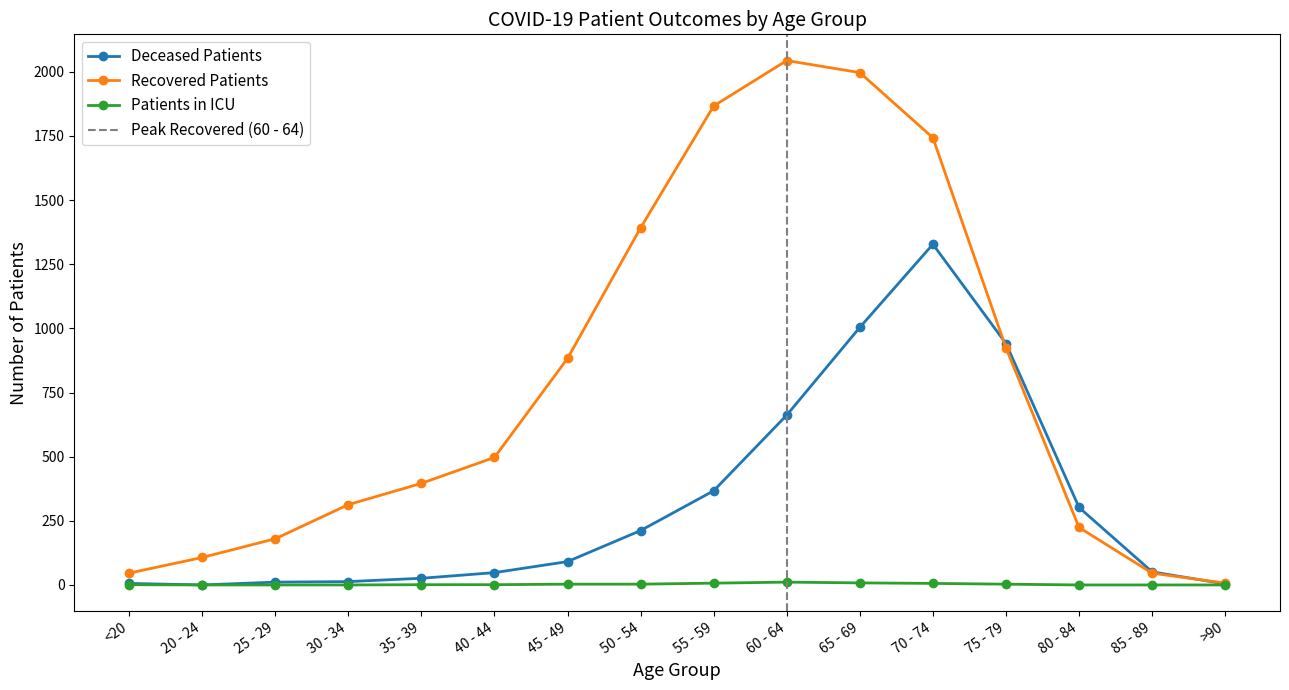

Reading left to right, list all the values displayed in this chart.

deceased_patients: 6	0	11	13	26	48	91	212	367	662	1004	1328	941	302	51	4
recovered_patients: 46	107	180	313	396	497	883	1392	1867	2044	1997	1743	924	224	46	7
patients_in_icu: 1	0	0	0	1	1	3	3	7	11	8	6	3	0	0	0